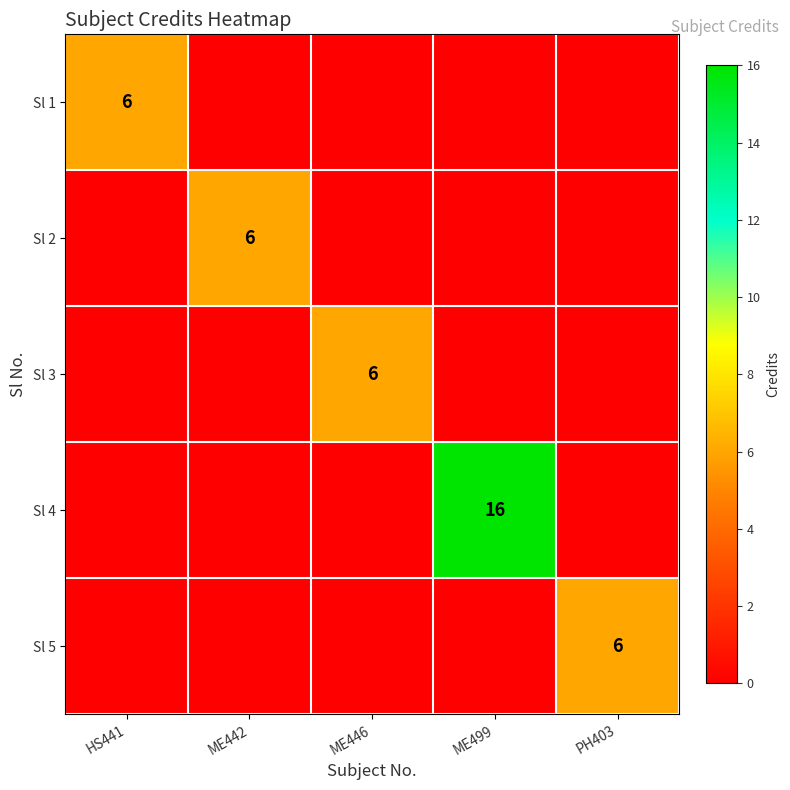

Which series has the largest range (max minus min)?

Sl 4